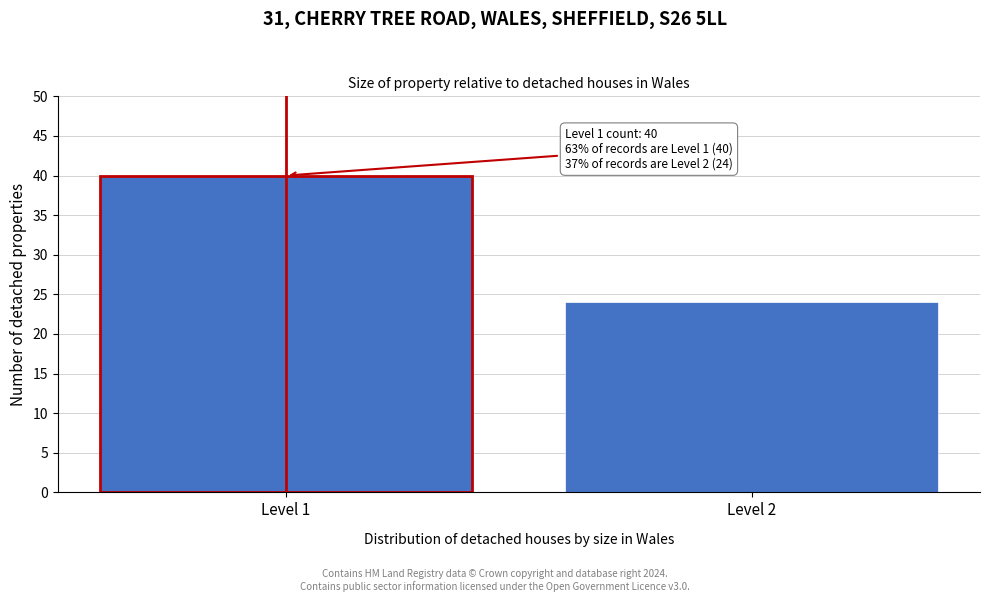

Reading right to left, extract all data points from this chart.

24	40